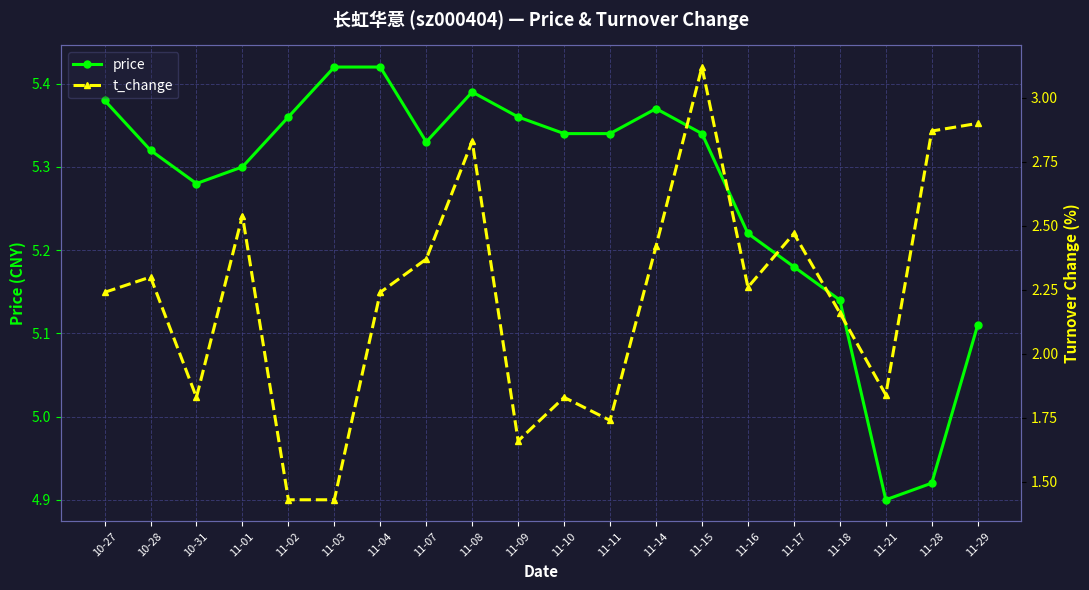

What is the label of the 4th point from the left?

11-01